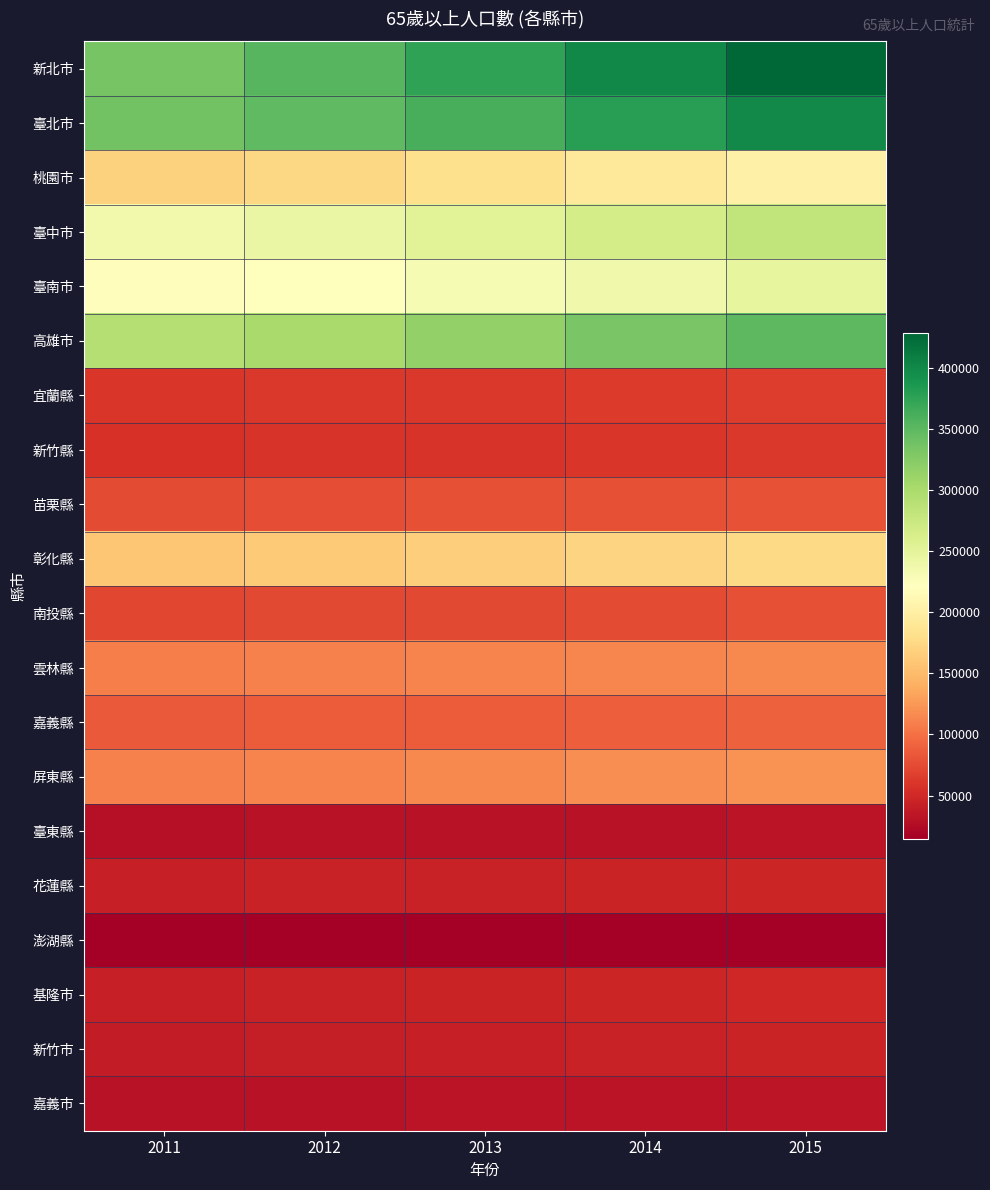

Rank the series by their maximum value, from lowest to highest.

澎湖縣, 臺東縣, 嘉義市, 新竹市, 花蓮縣, 基隆市, 新竹縣, 宜蘭縣, 南投縣, 苗栗縣, 嘉義縣, 雲林縣, 屏東縣, 彰化縣, 桃園市, 臺南市, 臺中市, 高雄市, 臺北市, 新北市